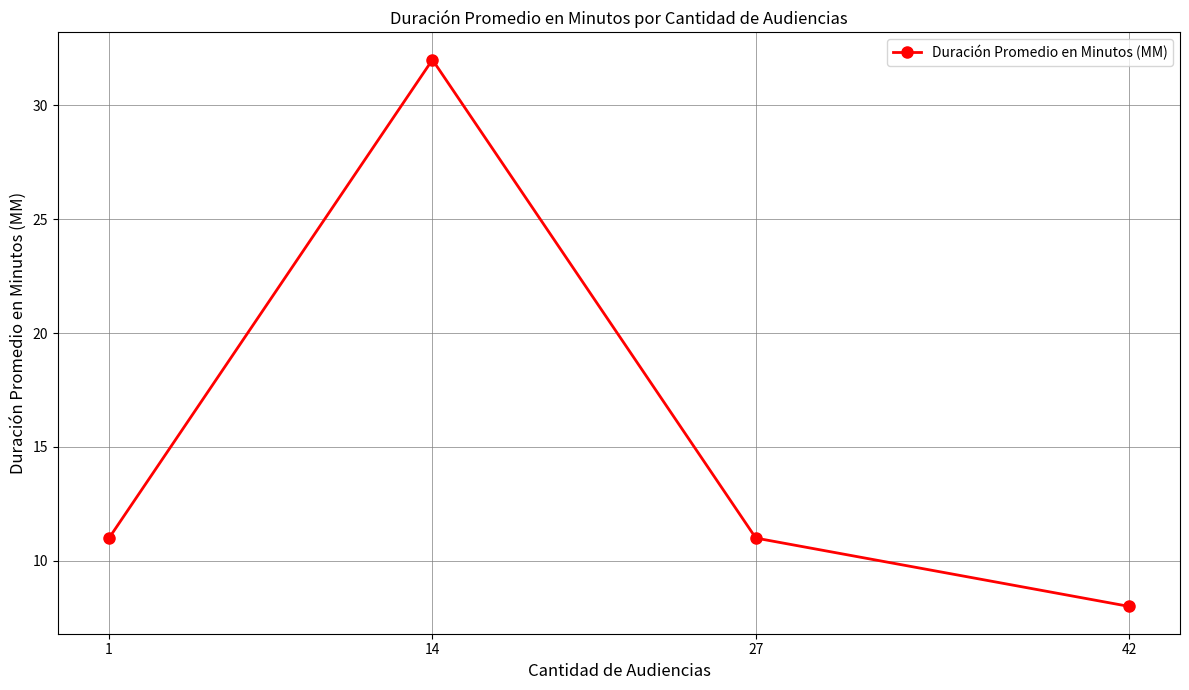

Count the number of values greater than 11.

1